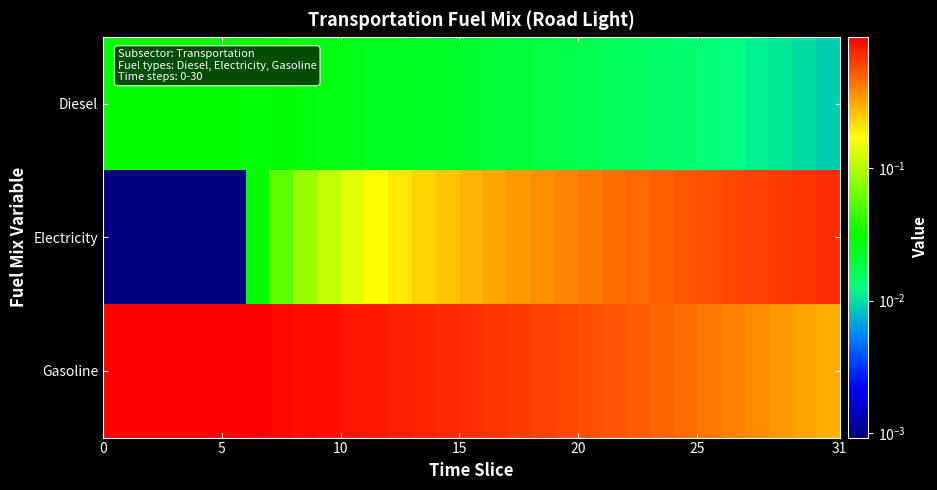

How many categories are shown in the chart?

31